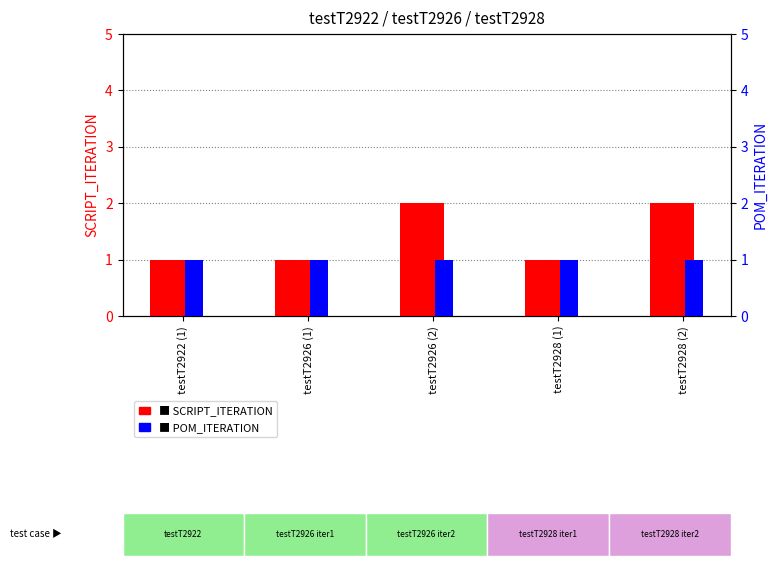

How many groups of bars are there?

5